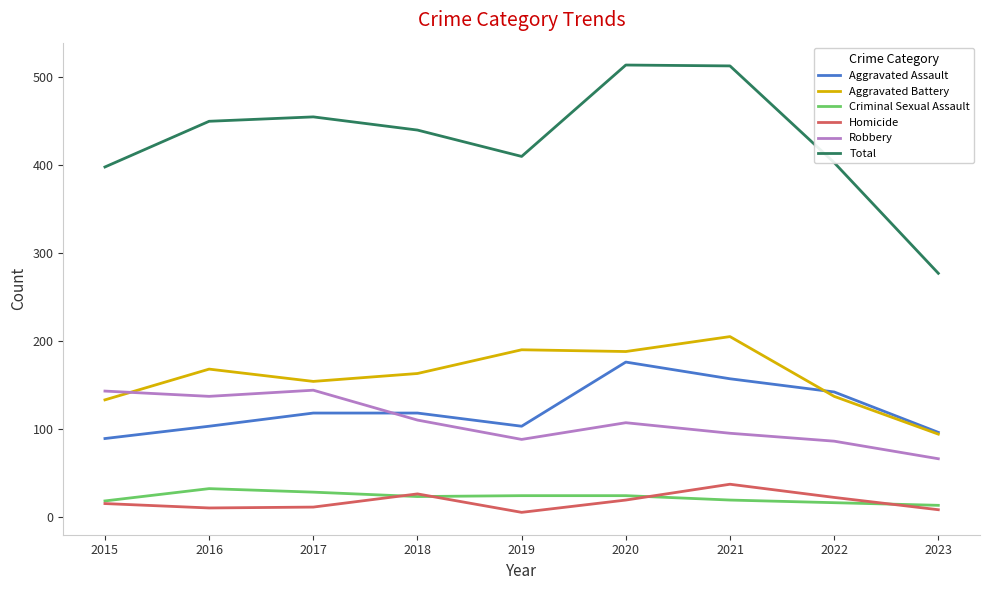

How many lines are shown in the chart?

6